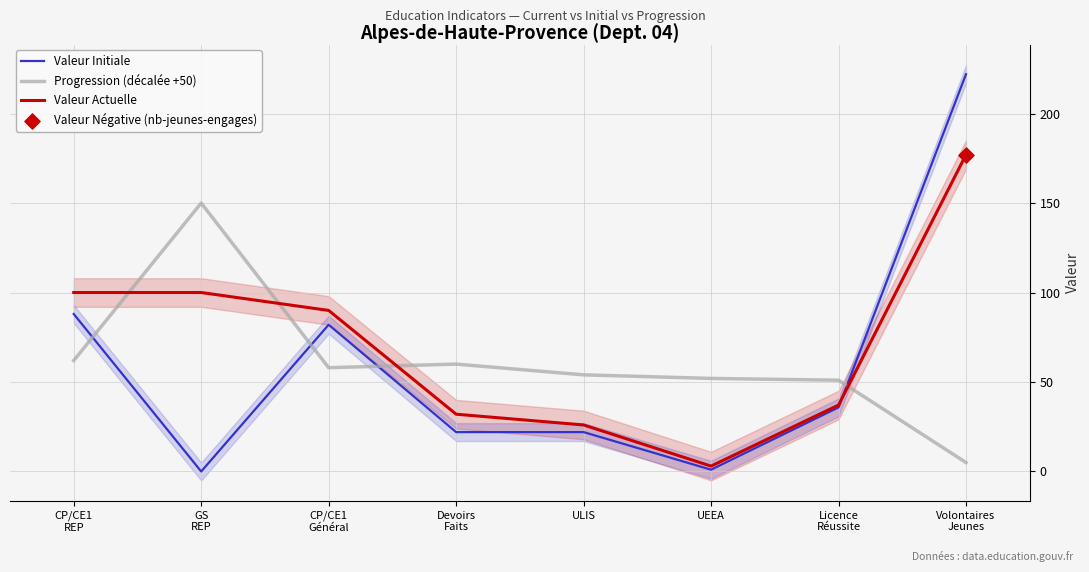

What is the total value across all series at ULIS?

102.0